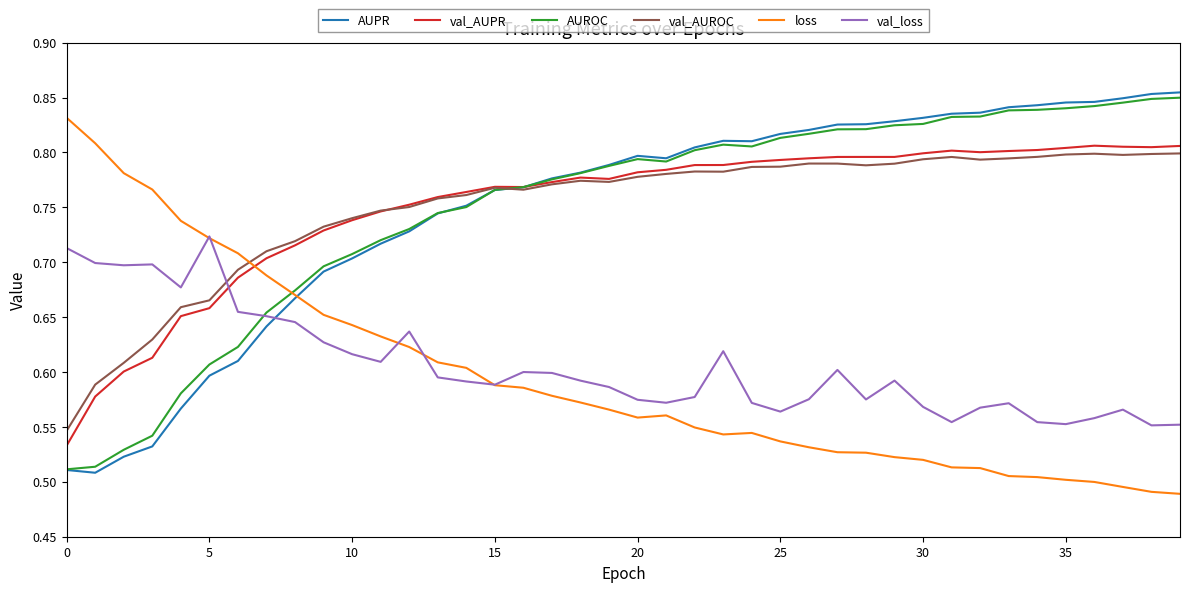

Is it true that val_AUROC equals 1.2 at 10?

False